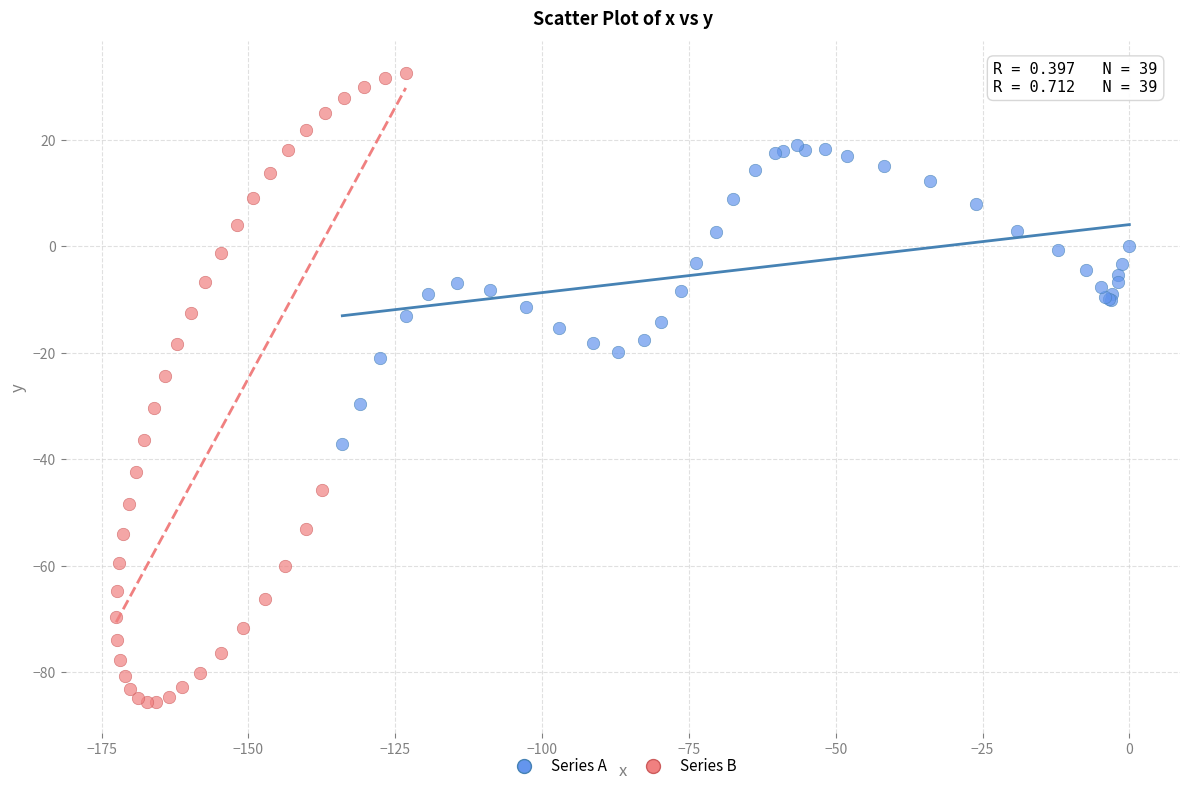

Which series contains the lowest Y value?

Series B